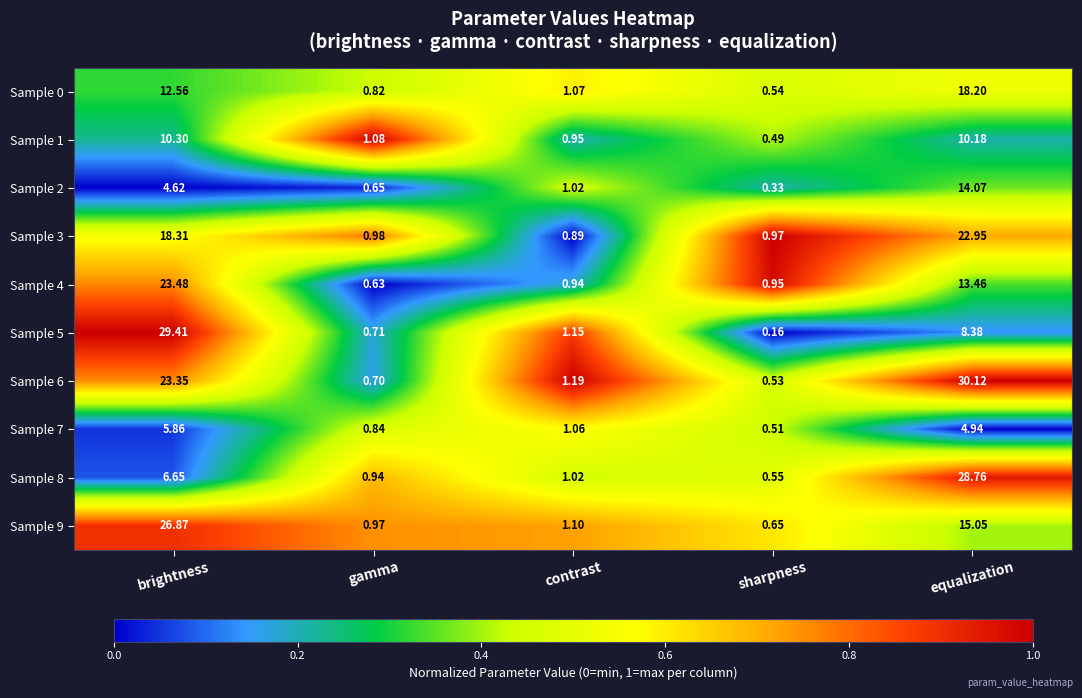

At which category is the sum across all series the highest?

equalization